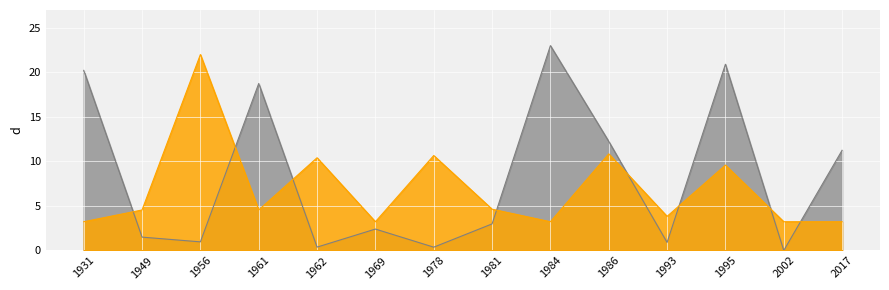

The Service Charge series shows 3.2 at 2002. True or false?

True